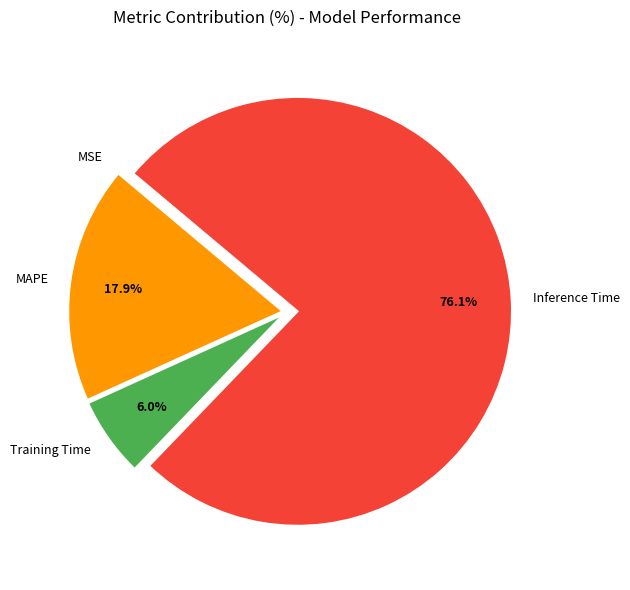

To the nearest percent, what is the combined percentage of MAPE and Inference Time?

94%